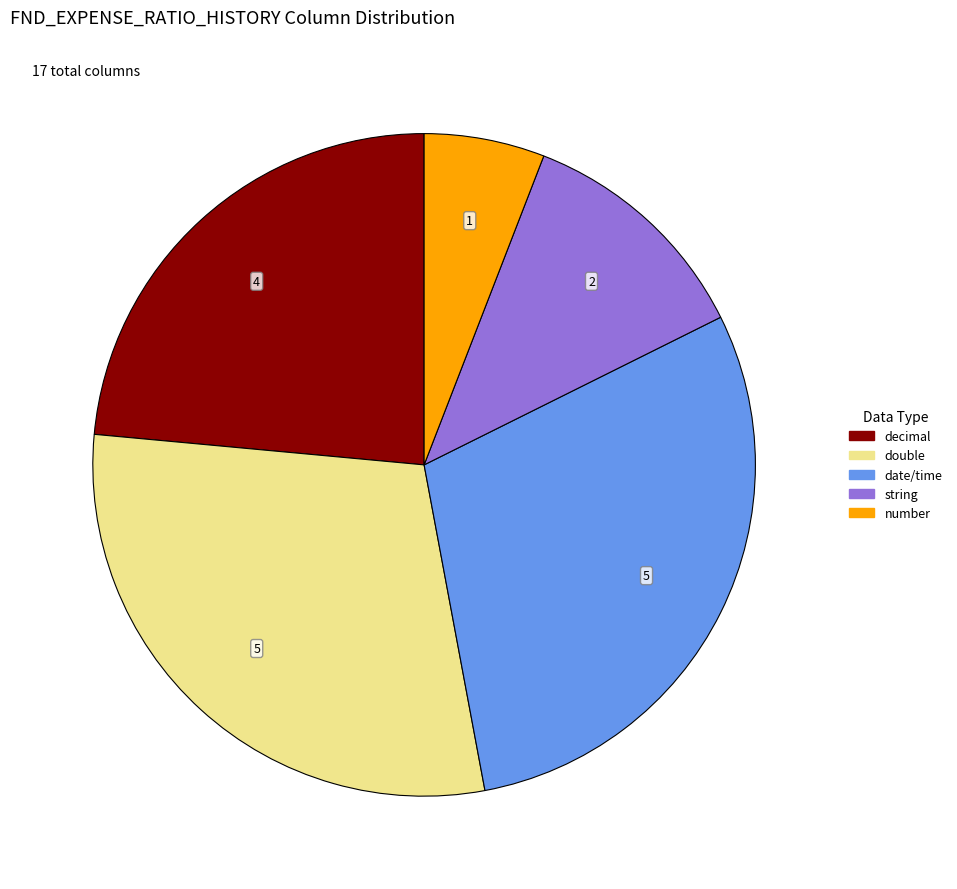

Is the sum of date/time and double greater than half?

Yes